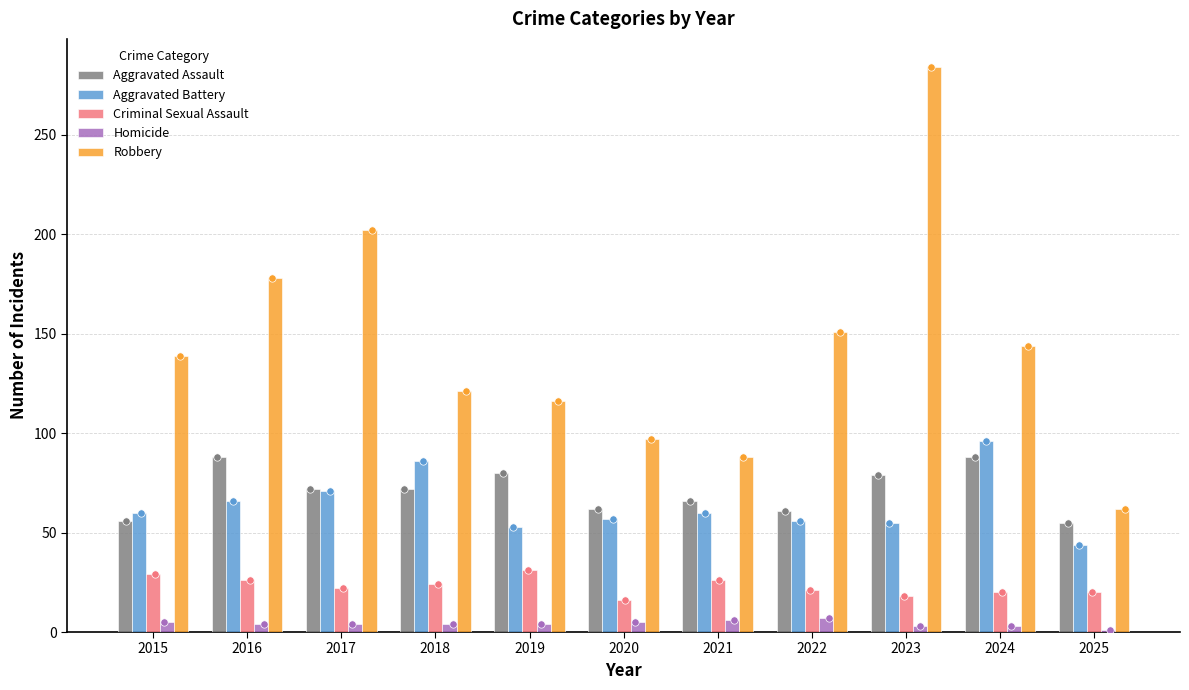

What are all the series names shown in the legend?

Aggravated Assault, Aggravated Battery, Criminal Sexual Assault, Homicide, Robbery